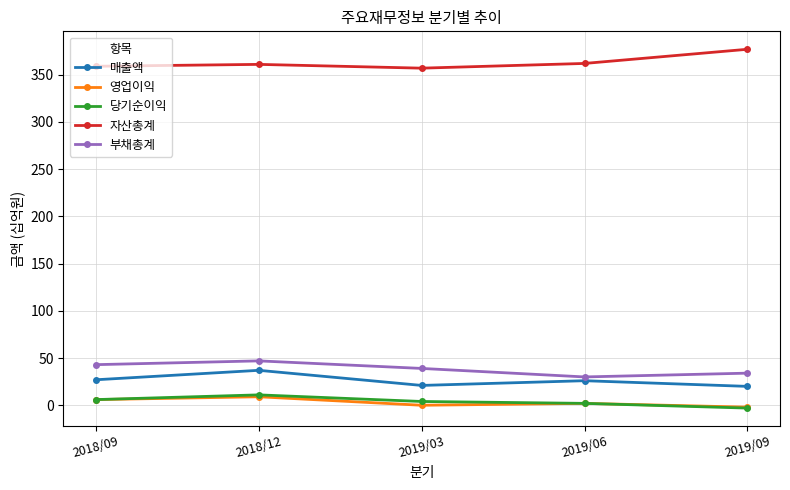

What is the spread (max minus min) of values at 2019/03?

357